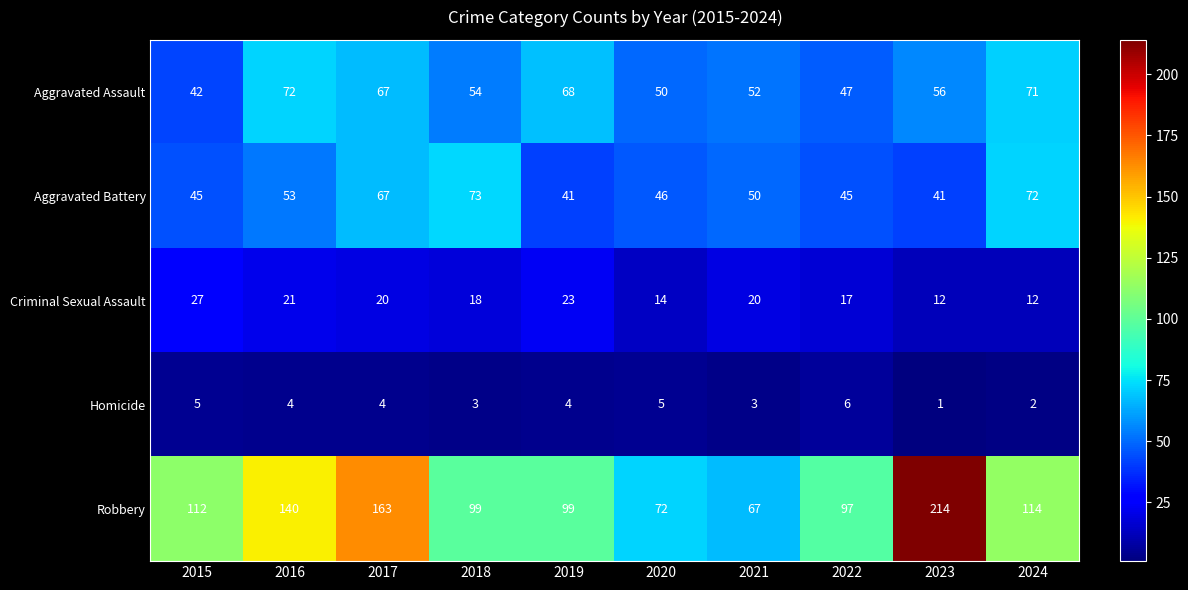

What is the average value of the Criminal Sexual Assault series?

18